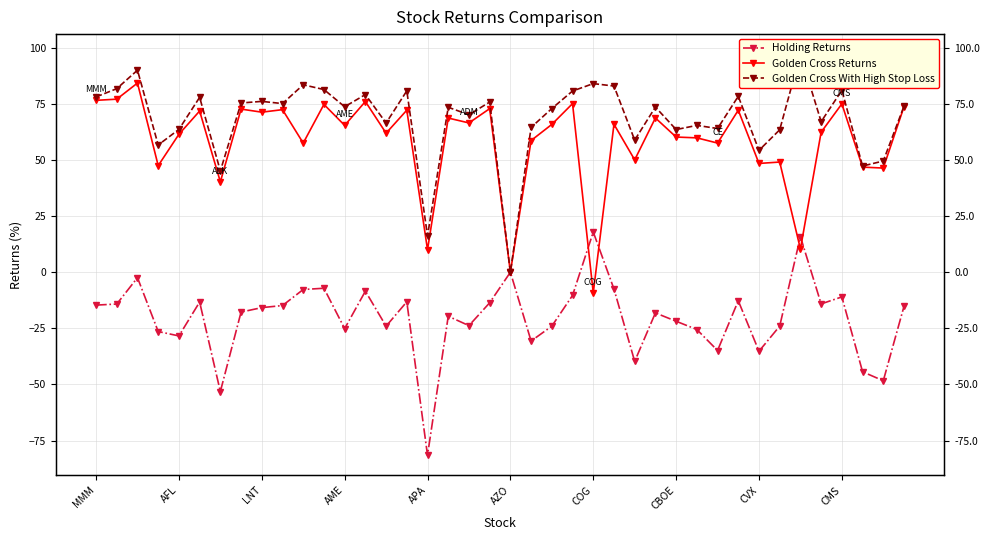

What is the sum of the Golden Cross With High Stop Loss values at AZO and 32?

132.3